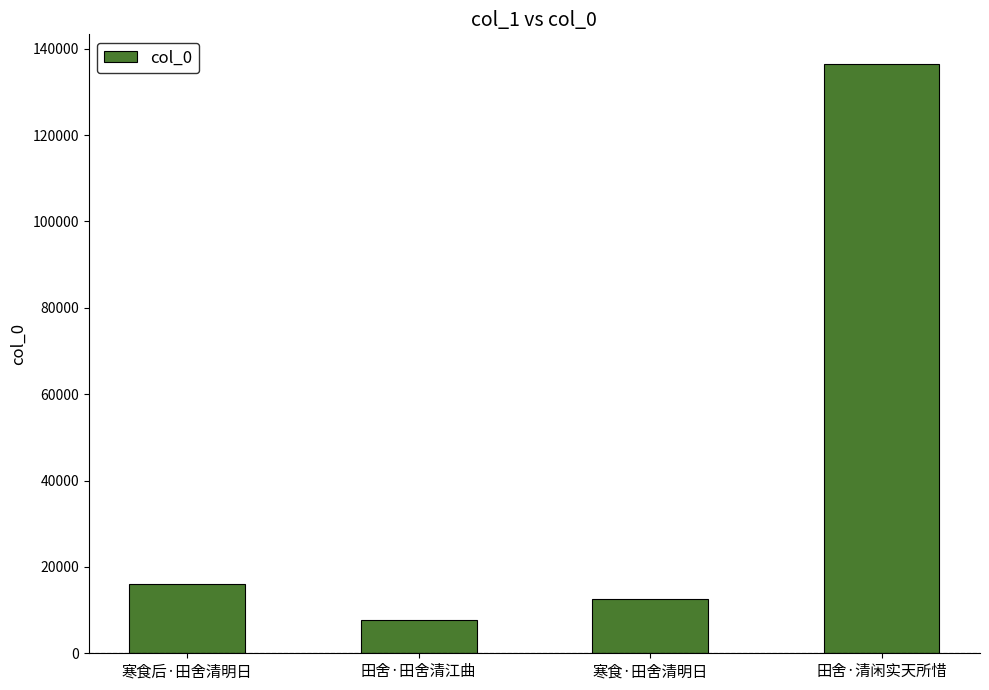

Which has a higher value, 田舍·清闲实天所惜 or 寒食后·田舍清明日?

田舍·清闲实天所惜